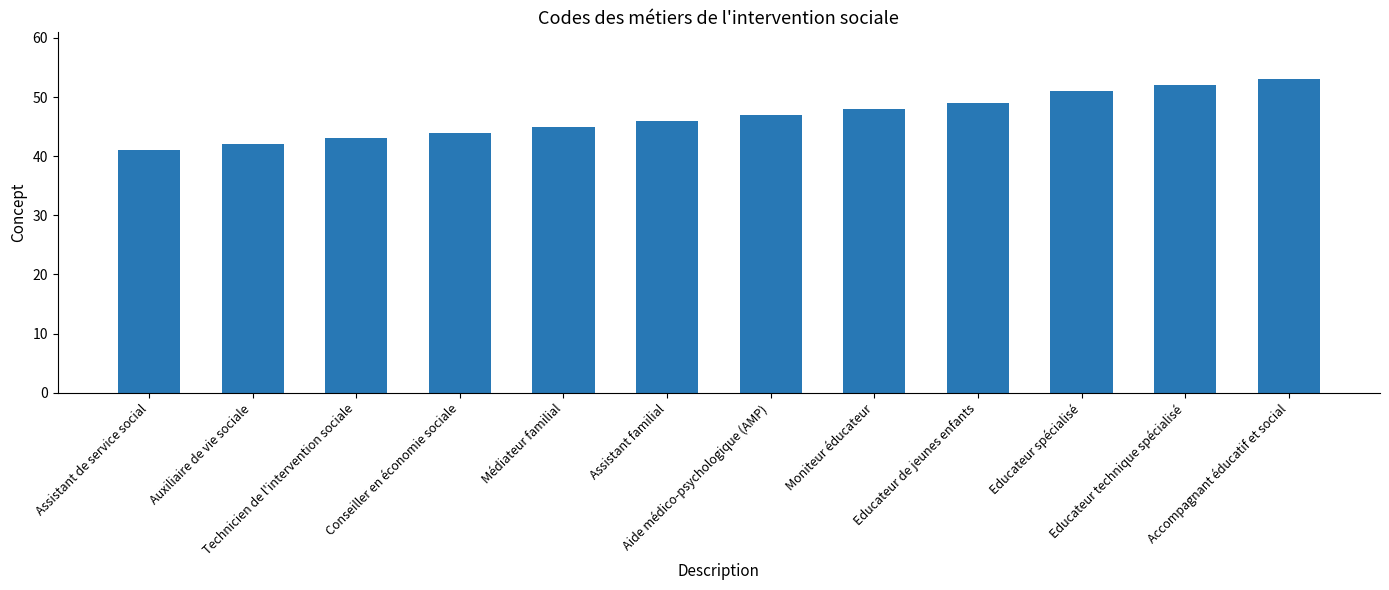

What is the change in value from Educateur spécialisé to Accompagnant éducatif et social?

+2